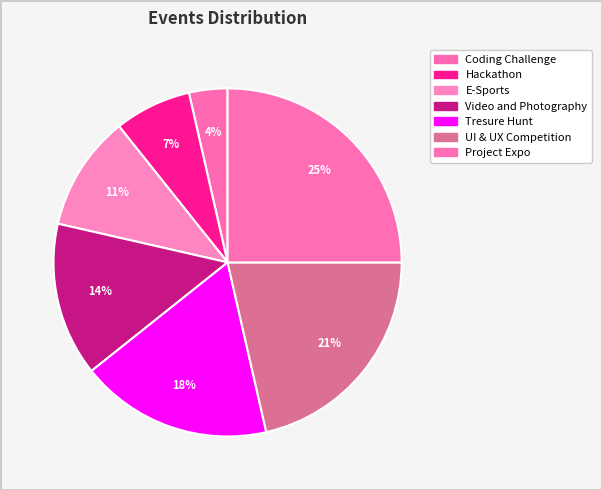

How many segments does this pie chart have?

7